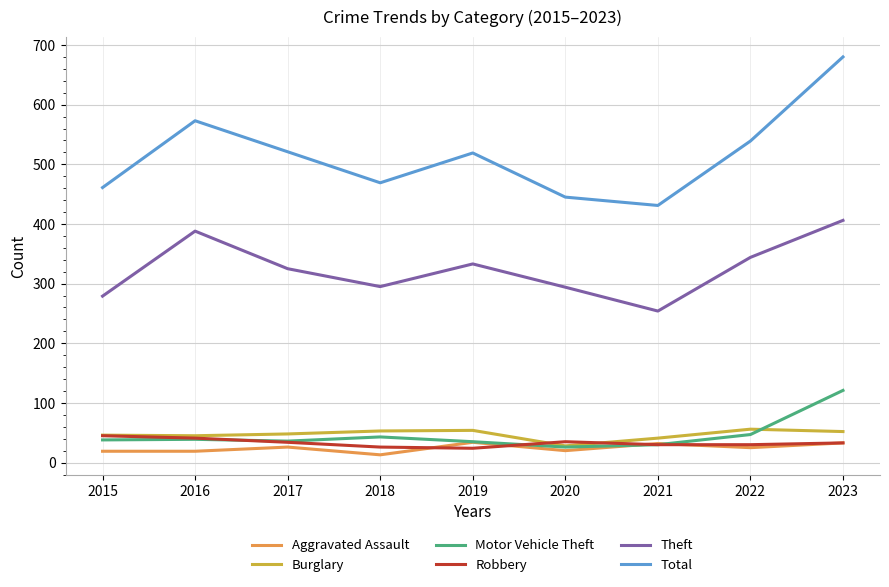

Does the chart have visible grid lines?

Yes